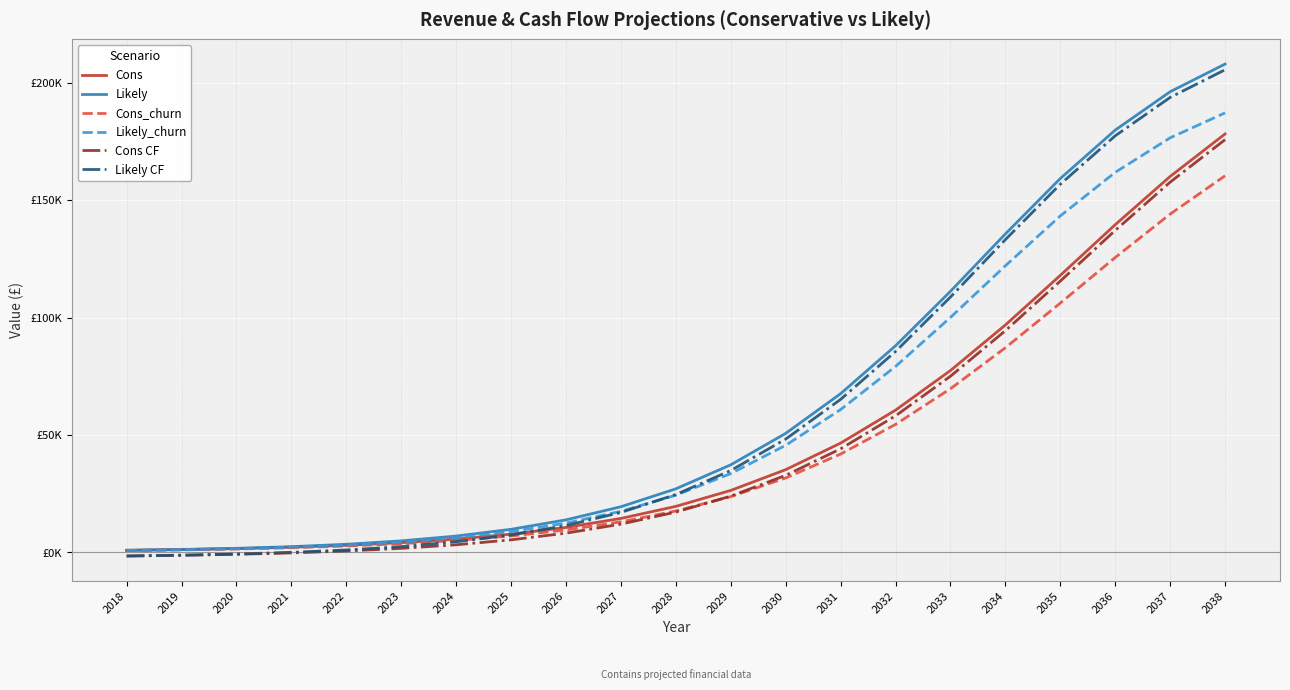

Reading left to right, transcribe all the data shown in this chart.

Cons: 921.6	1228.8	1651.2	2236.8	3052.8	4176.0	5702.4	7804.8	10646.4	14486.4	19622.4	26409.6	35251.2	46550.4	60585.6	77452.8	96835.2	117955.2	139536.0	160070.4	178166.4
Likely: 921.6	1267.2	1756.8	2467.2	3484.8	4934.4	6979.2	9859.2	13881.6	19468.8	27091.2	37315.2	50697.6	67603.2	87993.6	111168.0	135609.6	159187.2	179808.0	196137.6	207916.8
Cons_churn: 825.6	1104.0	1478.4	2006.4	2745.6	3753.6	5126.4	7017.6	9580.8	13036.8	17654.4	23760.0	31718.4	41894.4	54518.4	69705.6	87148.8	106156.8	125577.6	144057.6	160348.8
Likely_churn: 825.6	1132.8	1574.4	2217.6	3129.6	4435.2	6278.4	8870.4	12489.6	17520.0	24374.4	33580.8	45619.2	60835.2	79190.4	100051.2	122044.8	143260.8	161827.2	176515.2	187123.2
Cons CF: -1506.8	-1199.6	-777.2	-191.6	624.4	1747.6	3274.0	5376.4	8218.0	12058.0	17194.0	23981.2	32822.8	44122.0	58157.2	75024.4	94406.8	115526.8	137107.6	157642.0	175738.0
Likely CF: -1506.8	-1161.2	-671.6	38.8	1056.4	2506.0	4550.8	7430.8	11453.2	17040.4	24662.8	34886.8	48269.2	65174.8	85565.2	108739.6	133181.2	156758.8	177379.6	193709.2	205488.4